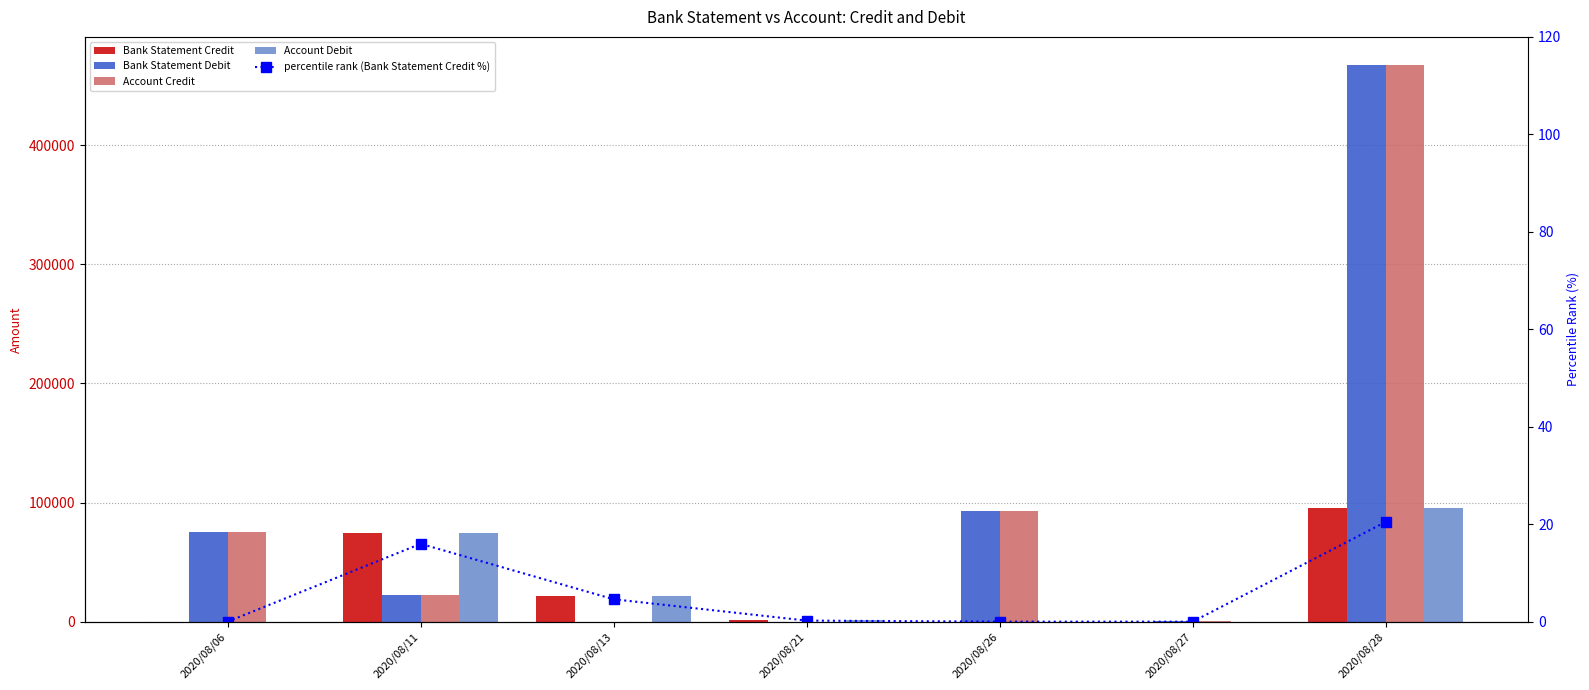

Between 2020/08/27 and 2020/08/13, which is larger?

2020/08/13